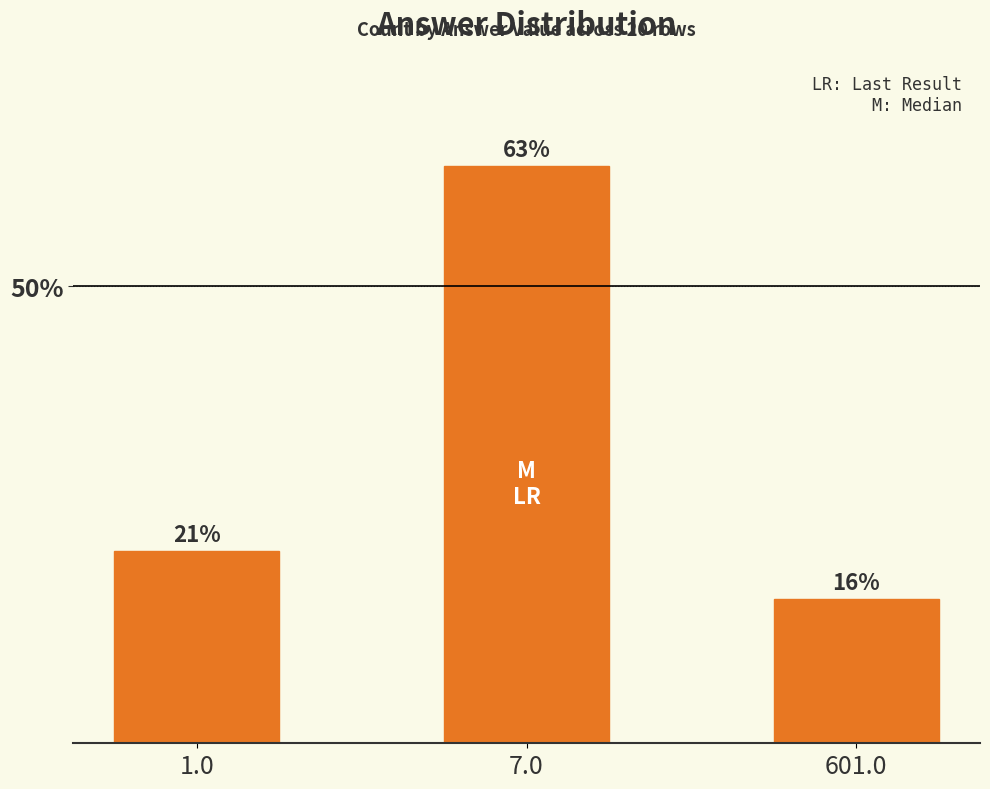

What position from the right is 601.0?

1